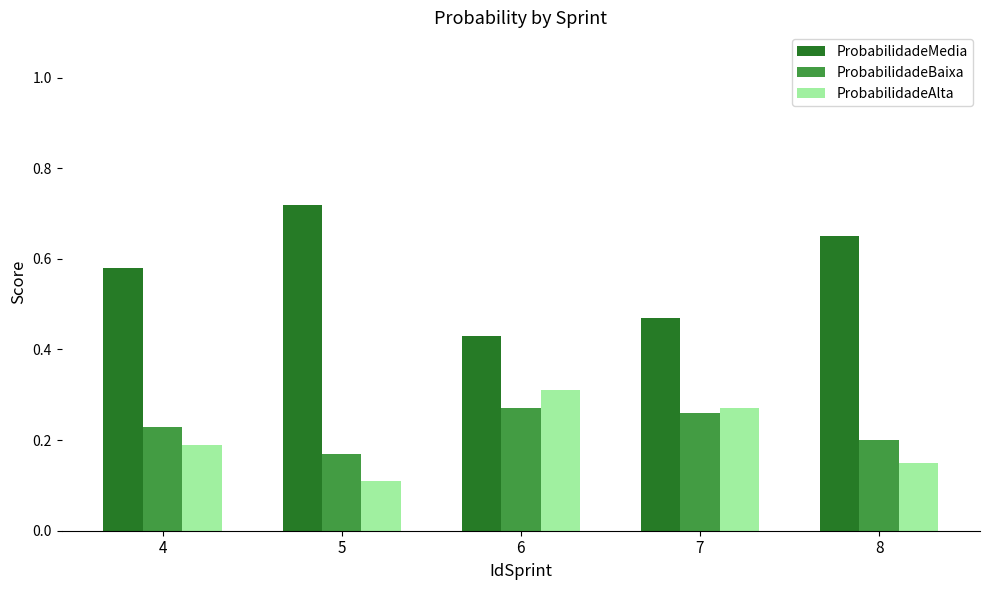

Rank the series by their maximum value, from highest to lowest.

ProbabilidadeMedia, ProbabilidadeAlta, ProbabilidadeBaixa